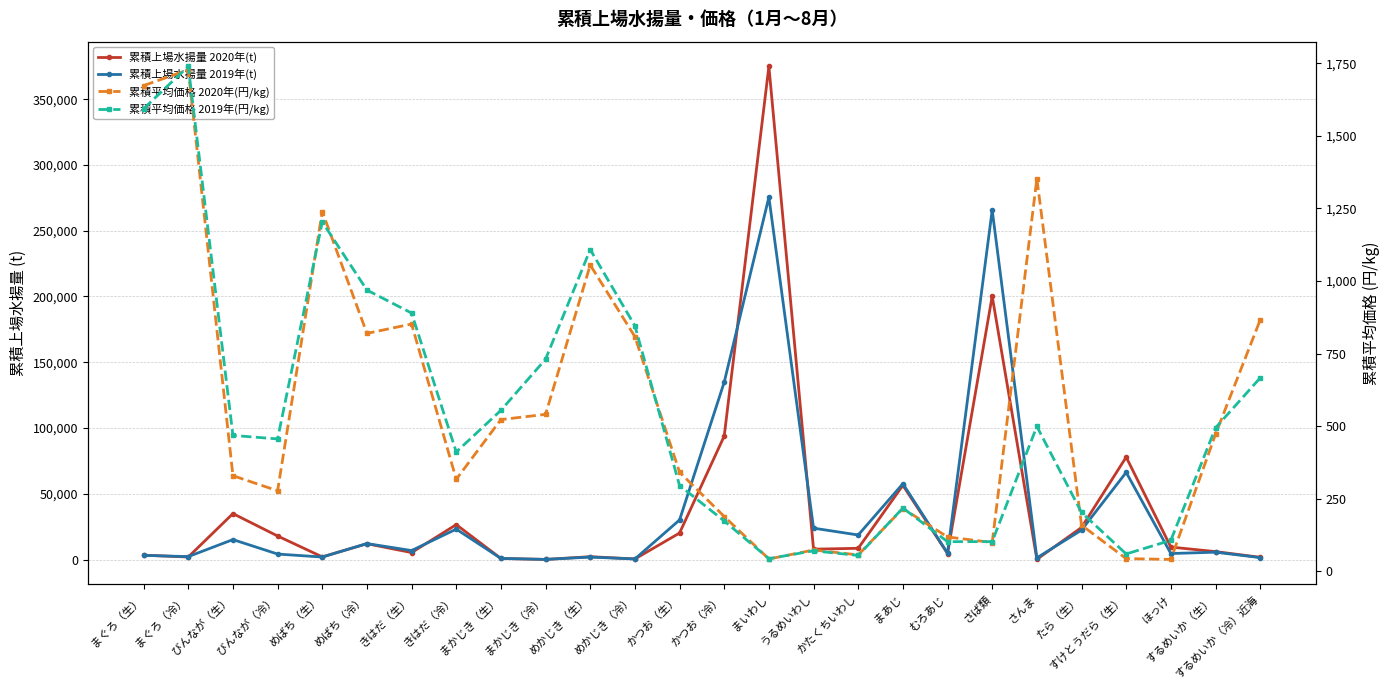

What position from the right is まぐろ（生）?

26